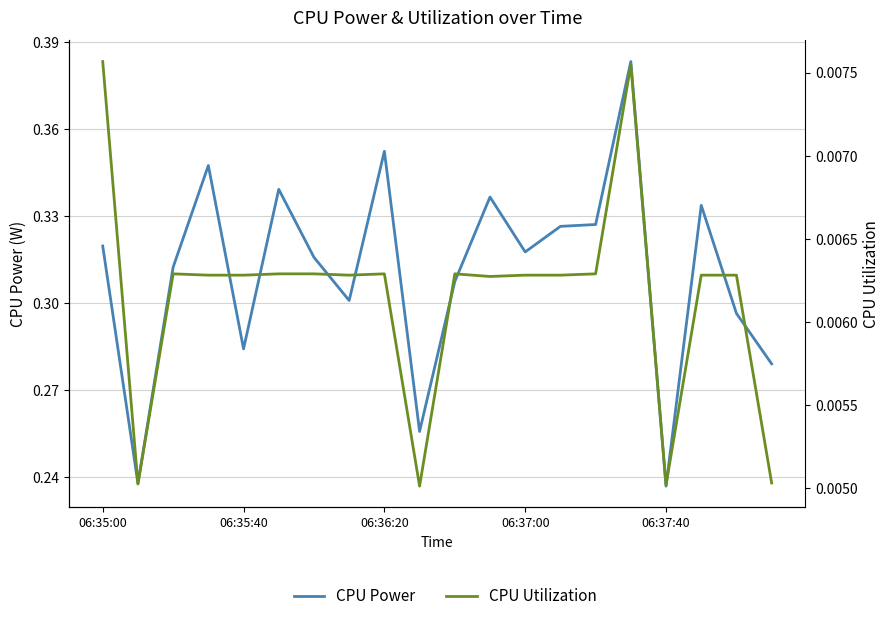

True or false: CPU Power and CPU Utilization cross at least once.

False